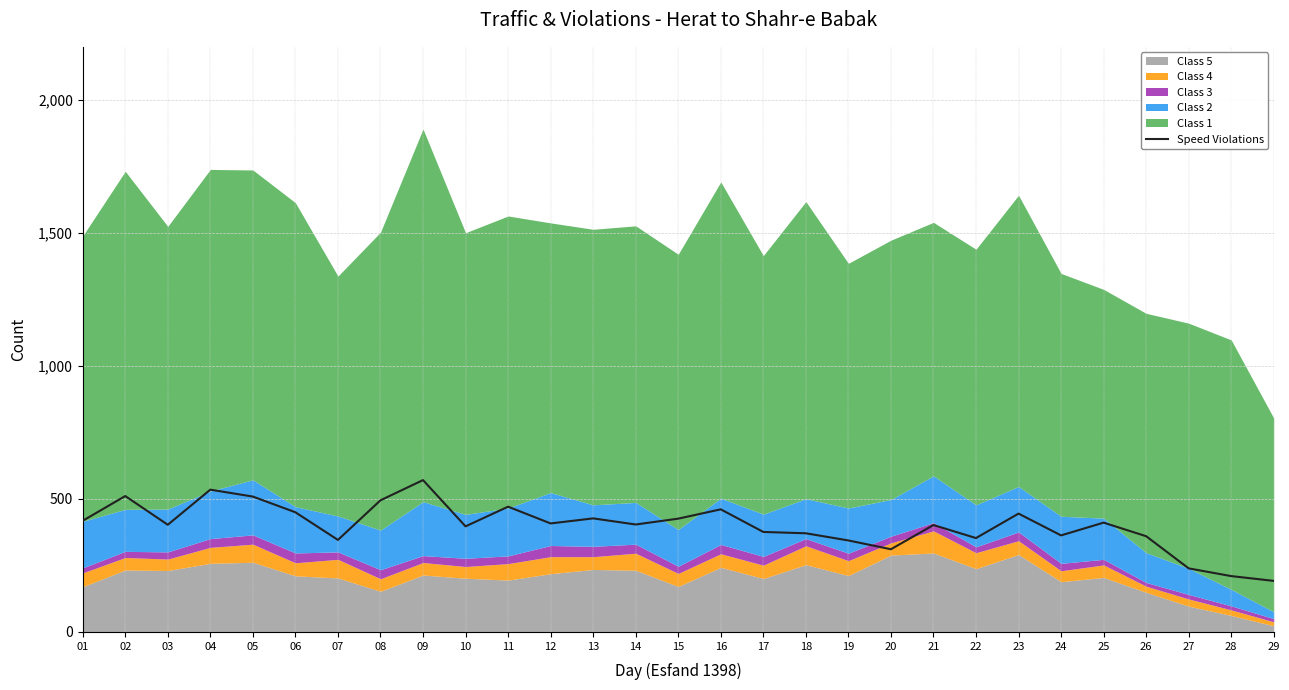

At which label does the data first exceed 404?

01